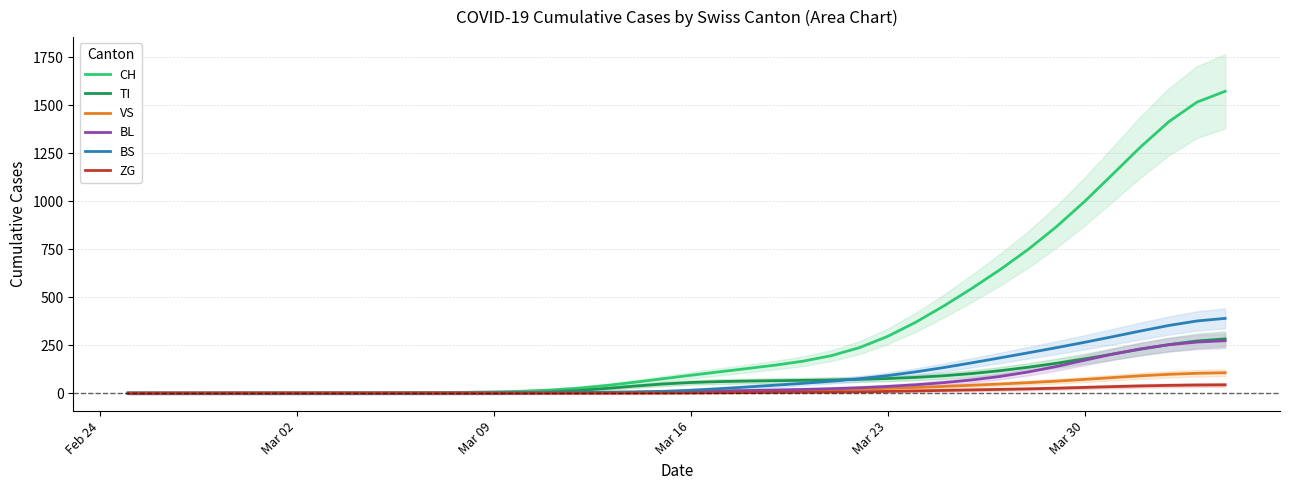

What is the maximum value for VS?

106.4